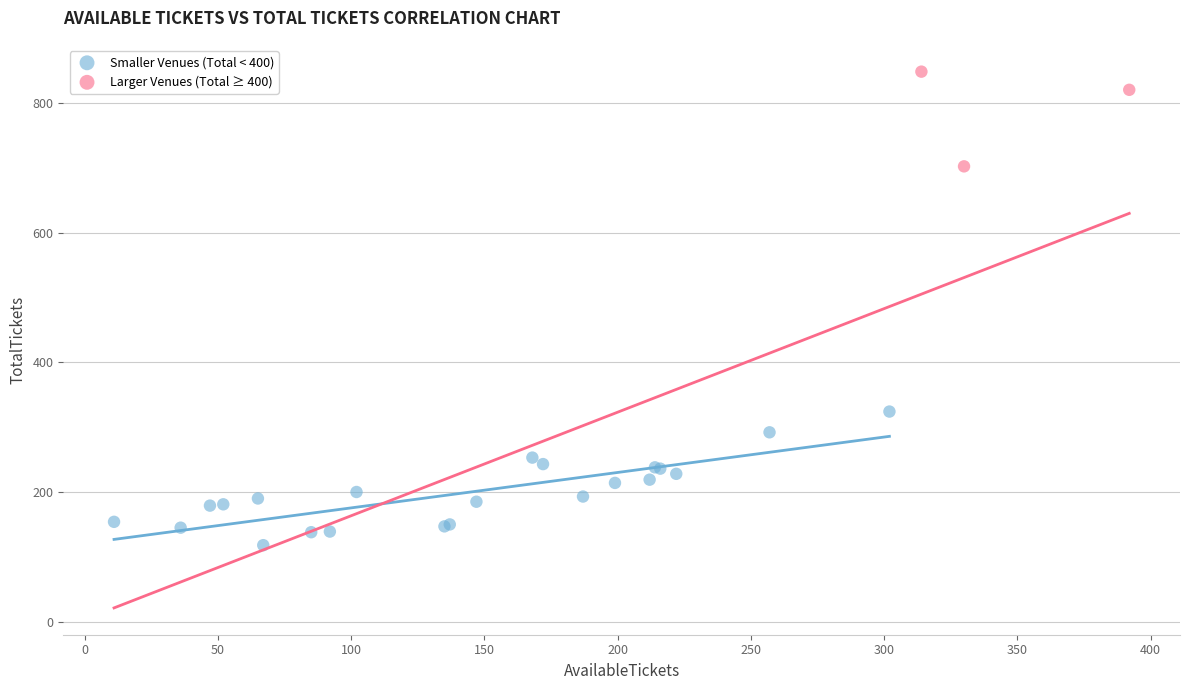

Which series reaches the maximum Y coordinate?

Larger Venues (Total ≥ 400)